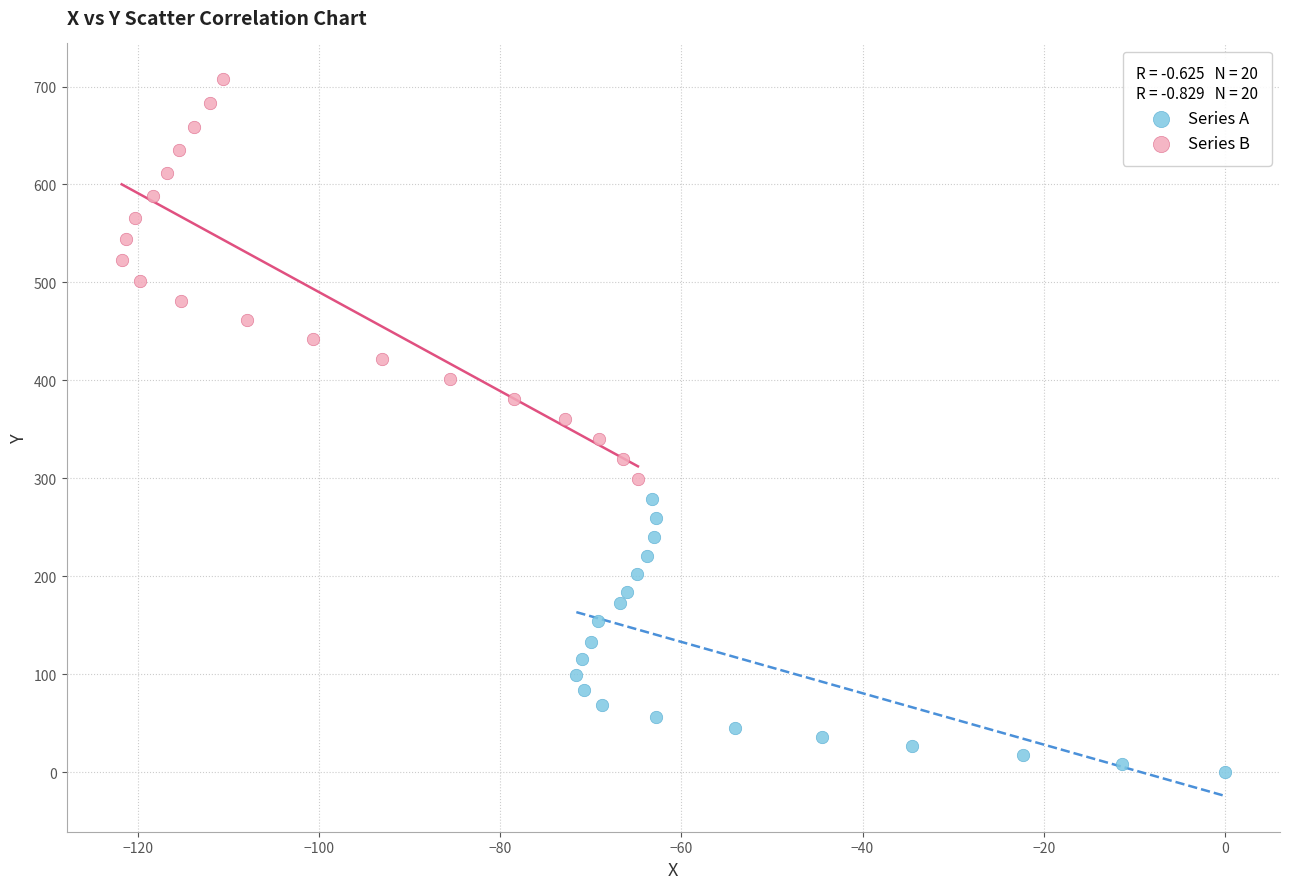

Which series contains the lowest Y value?

Series A